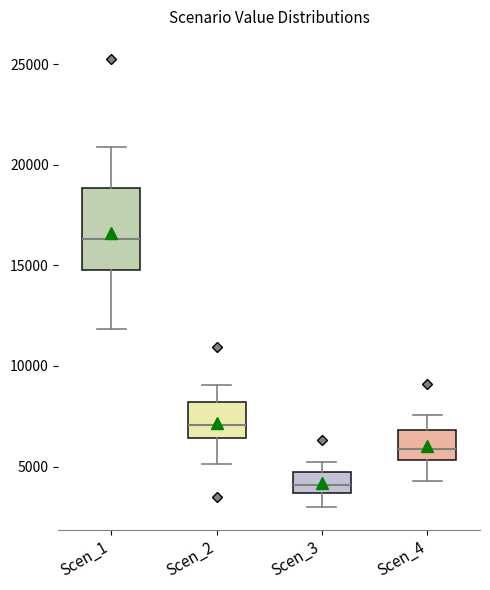

Reading left to right, transcribe this box plot: for each box, give where its median line is, the range the box spans, and where its two whiskers end, as read against the y-axis. The values are not printed on the chart, so give them approximately, as read against the axis.

Scen_1: median 16500, box 15000 to 19000, whiskers 12000 to 21000
Scen_2: median 7000, box 6500 to 8000, whiskers 5000 to 9000
Scen_3: median 4000, box 3500 to 4500, whiskers 3000 to 5000
Scen_4: median 6000, box 5500 to 7000, whiskers 4500 to 7500